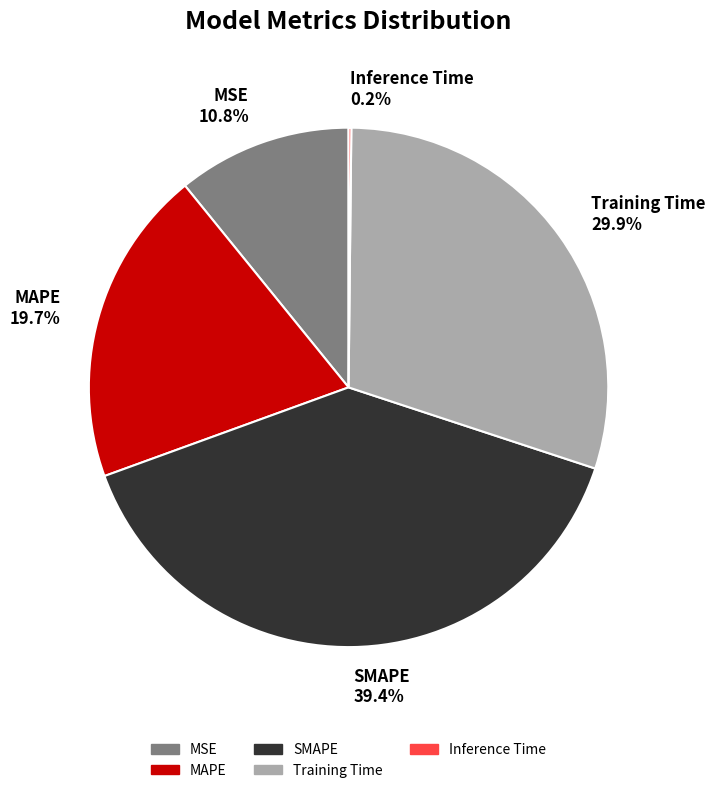

Combined, what portion of the pie is MSE 10.8% and MAPE 19.7%?

30.5%